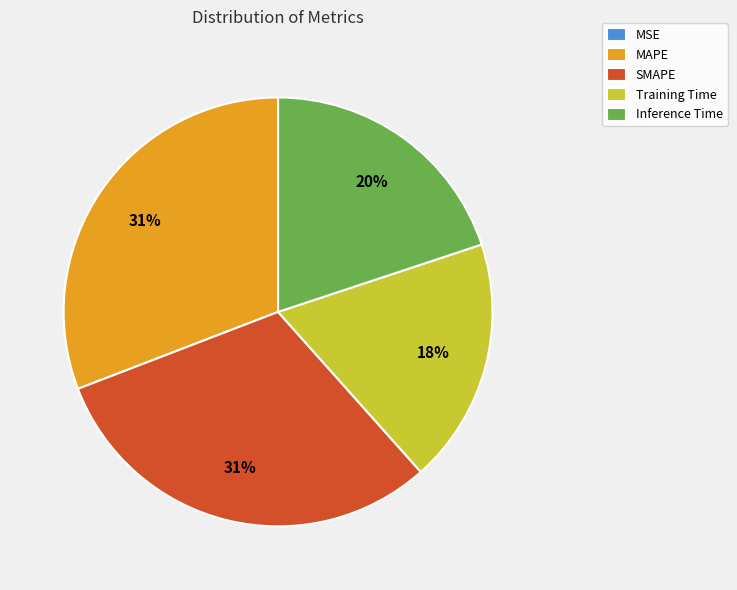

Which has a higher value, SMAPE or Training Time?

SMAPE